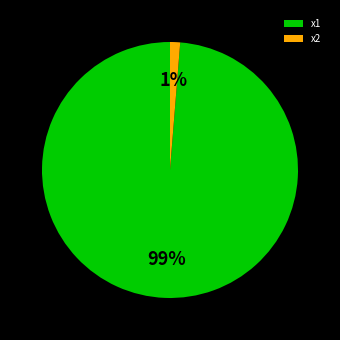

Which category has the biggest portion of the pie?

x1